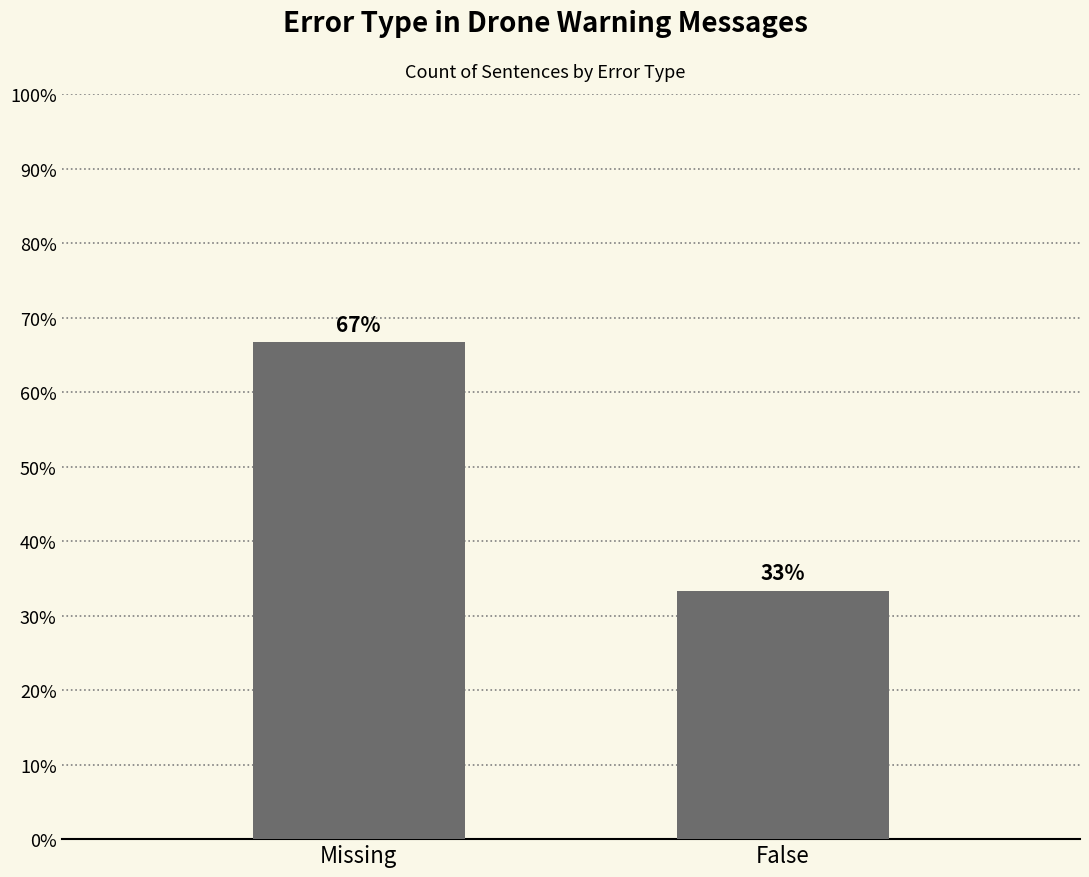

Between Missing and False, which is larger?

Missing